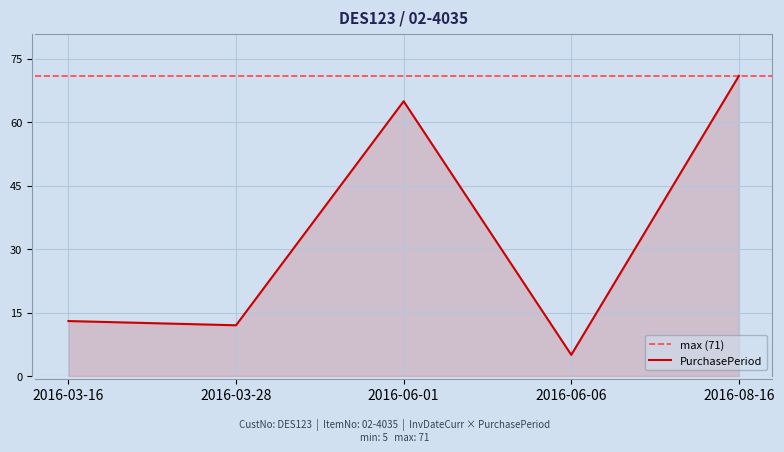

What is the change in value from 2016-06-06 to 2016-08-16?

+66